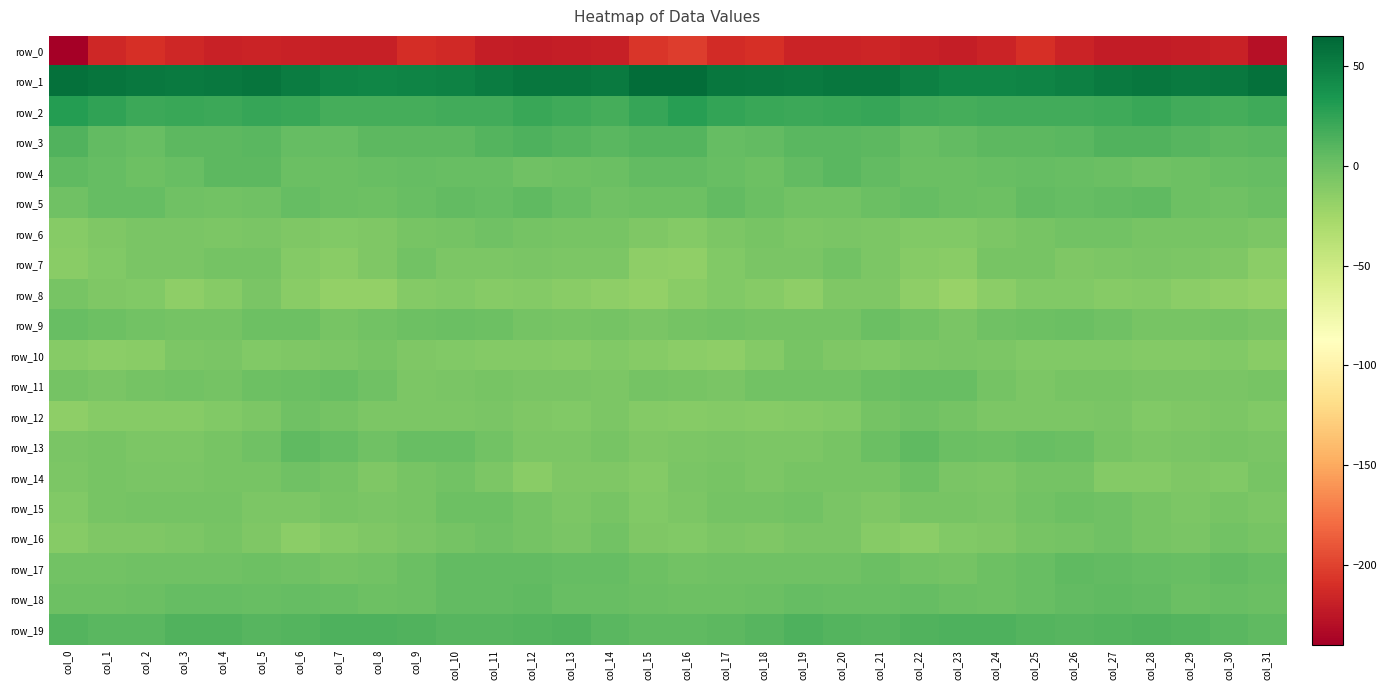

What is the spread (max minus min) of values at col_15?

266.3